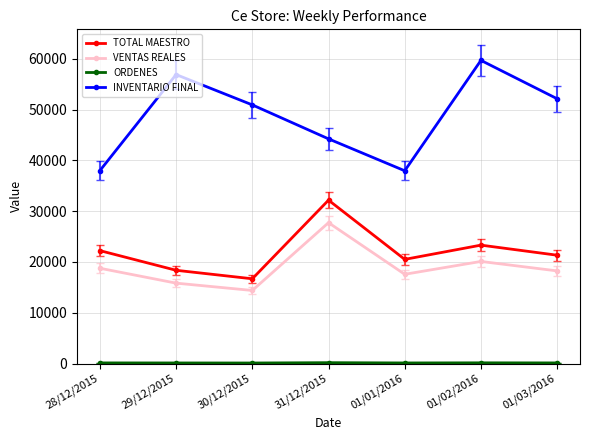

True or false: VENTAS REALES has more than 1 points higher than both neighbors.

True